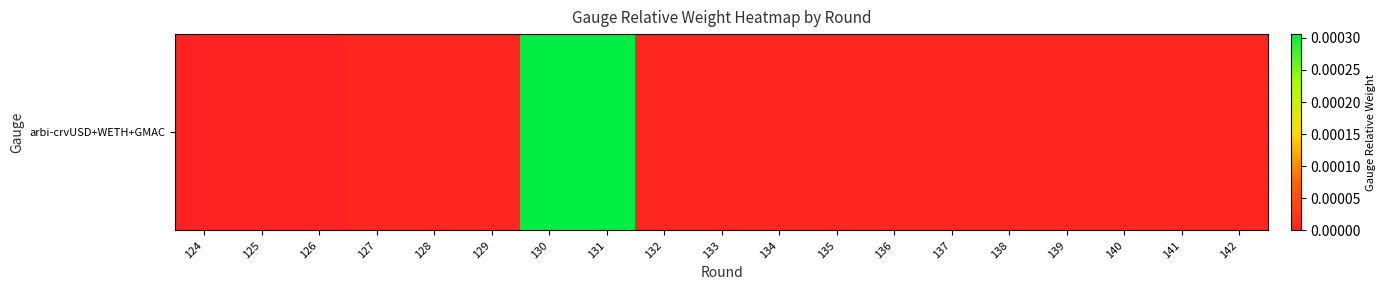

At which category does the chart reach its minimum across all series?

124